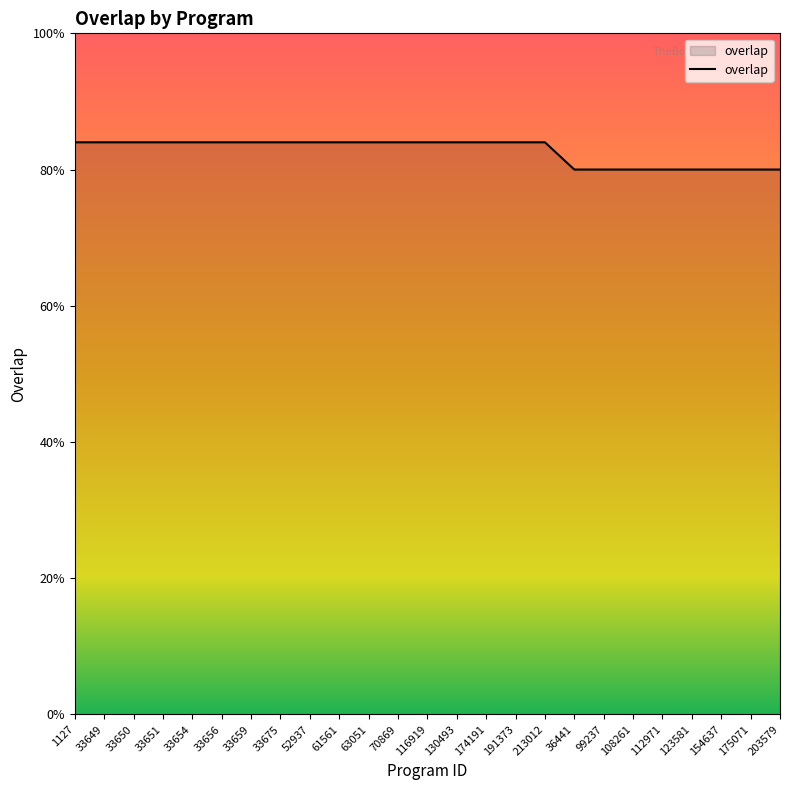

Does the chart display data point markers on the line(s)?

No